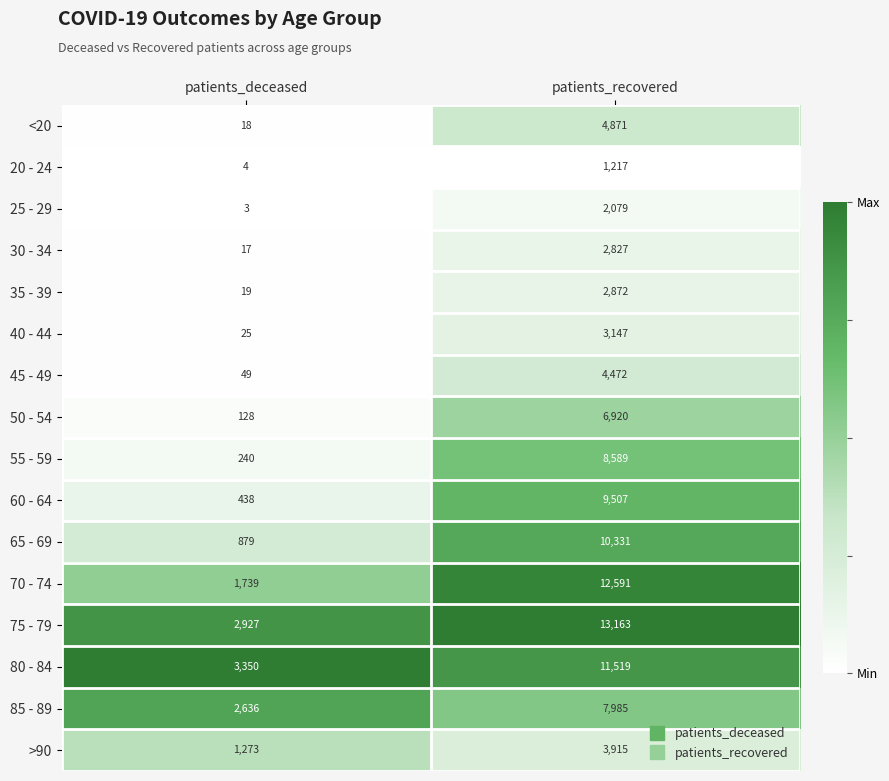

What is the greatest value displayed?

13163